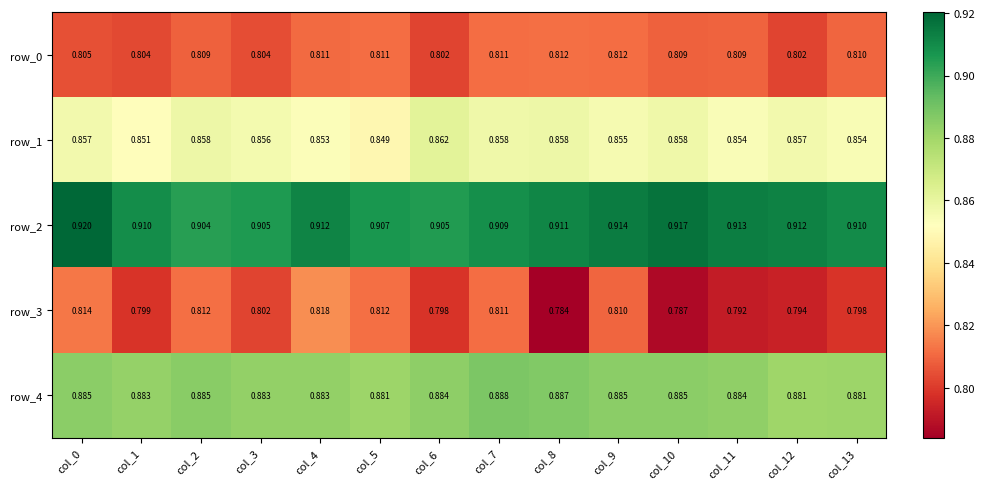

Is the value of row_2 at col_9 greater than the value of row_1 at col_12?

Yes